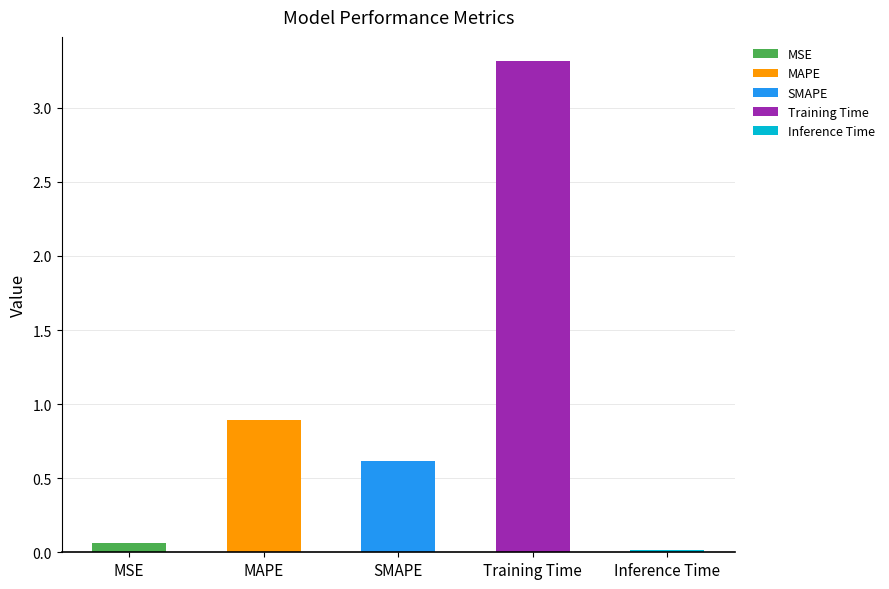

Reading right to left, transcribe all the data shown in this chart.

Inference Time=0.0	Training Time=3.3	SMAPE=0.6	MAPE=0.9	MSE=0.1